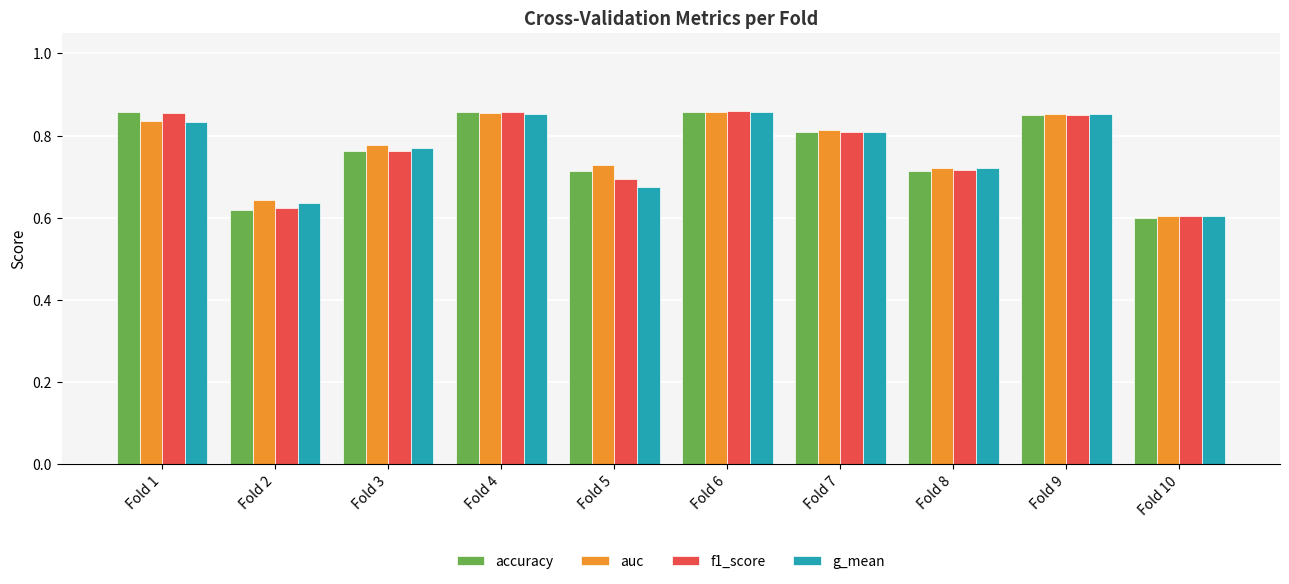

What is the total value across all series at Fold 4?

3.4